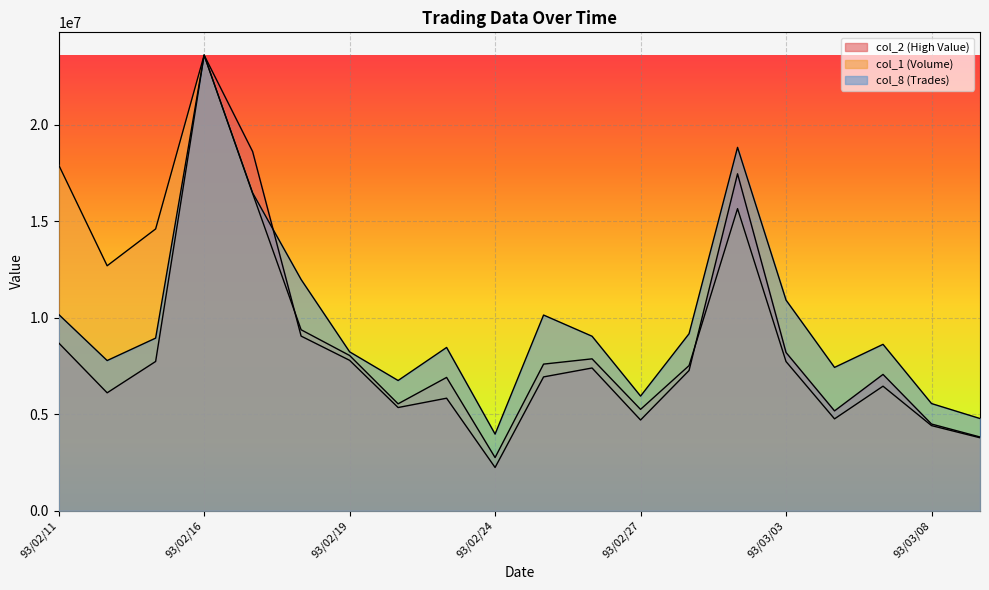

At 93/02/18, list the series in order from smallest to largest.

col_2 (High Value), col_1 (Volume), col_8 (Trades)